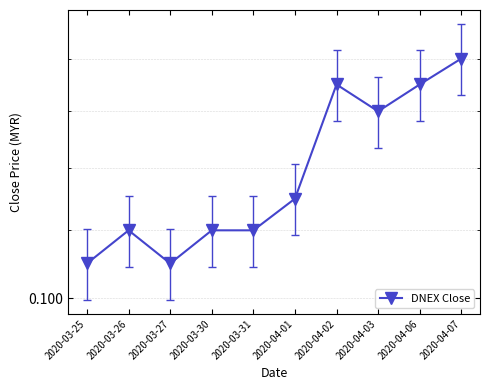

Which category has the highest value across all series?

2020-04-07